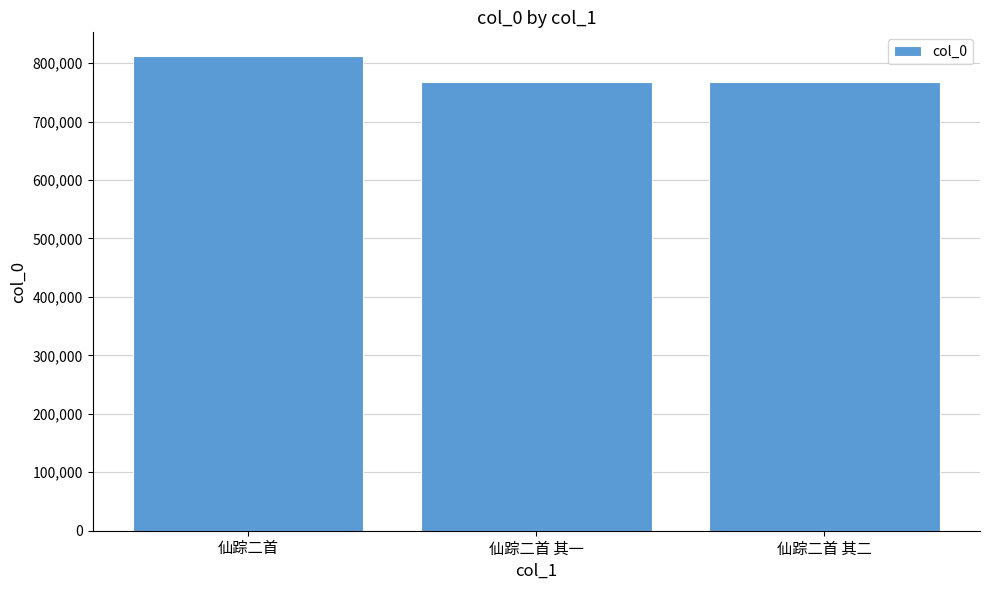

Are the bars horizontal?

No